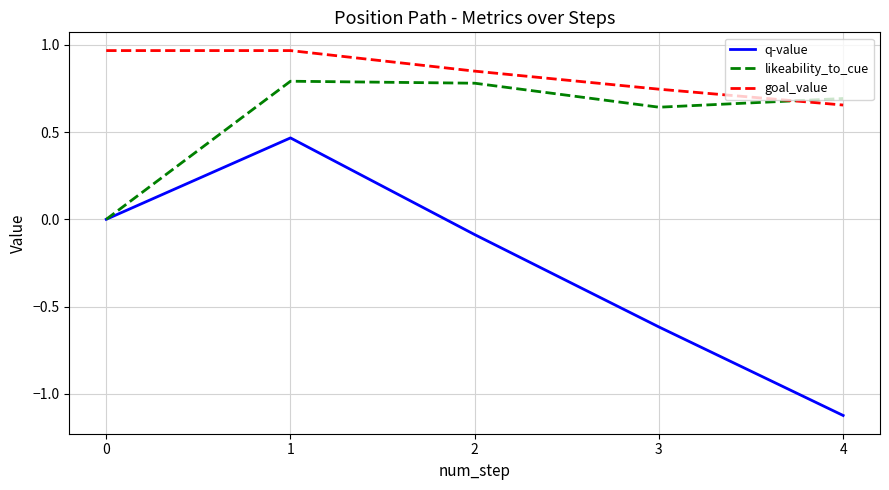

At which category does the chart reach its minimum across all series?

4